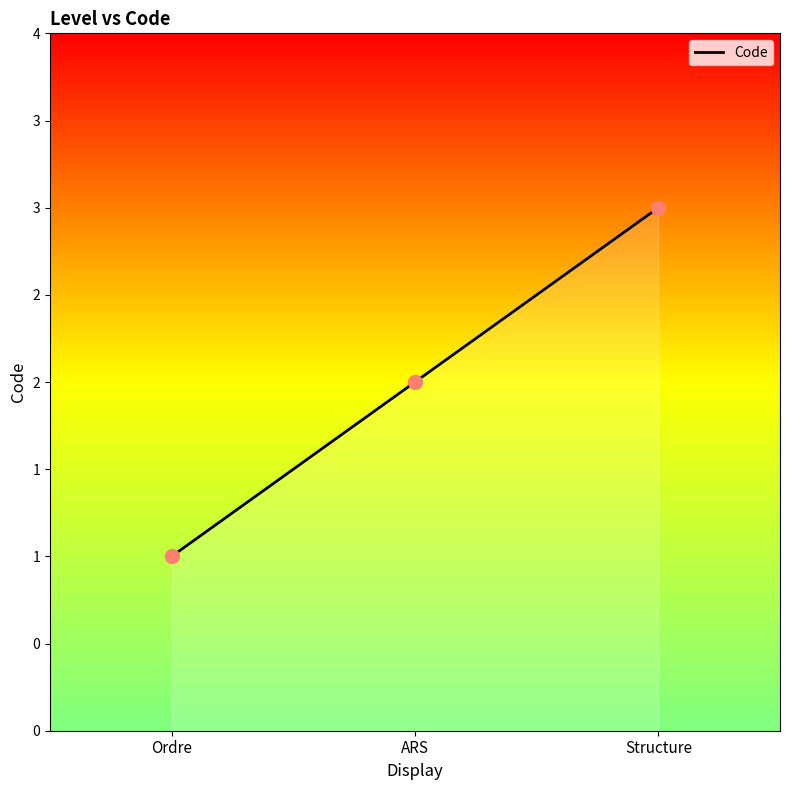

Between ARS and Structure, which is larger?

Structure